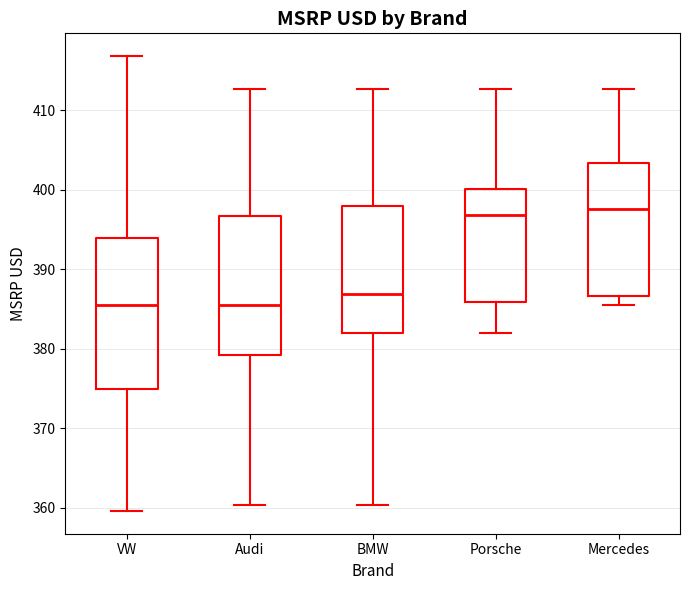

Where is the lower edge of the box for Mercedes on the y-axis? The values are not printed on the chart, so give them approximately, as read against the axis.

387